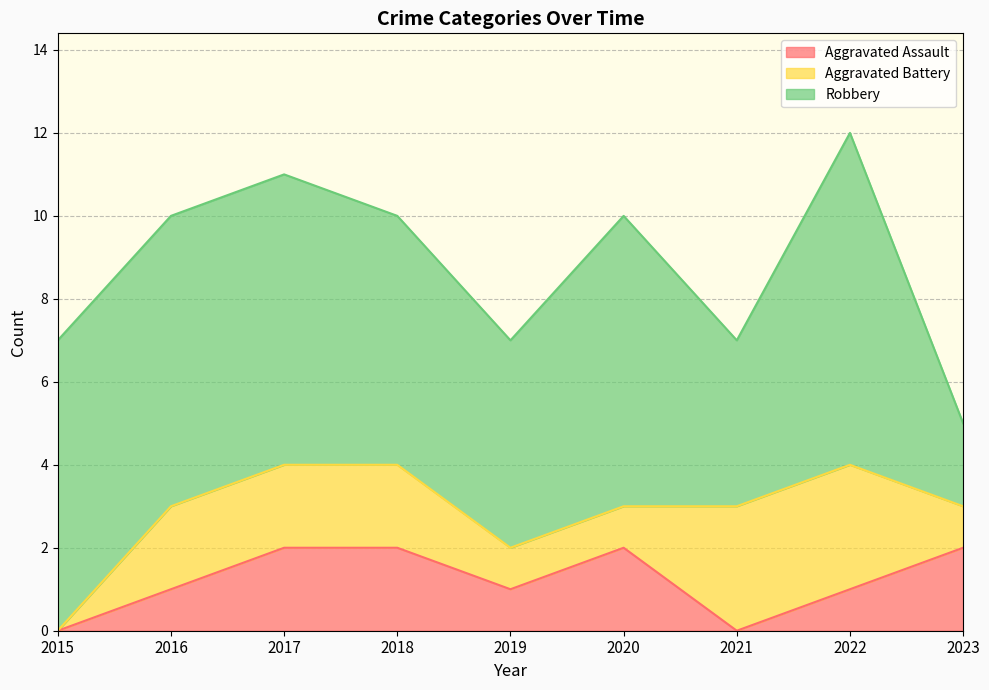

At which category is the sum across all series the highest?

2022